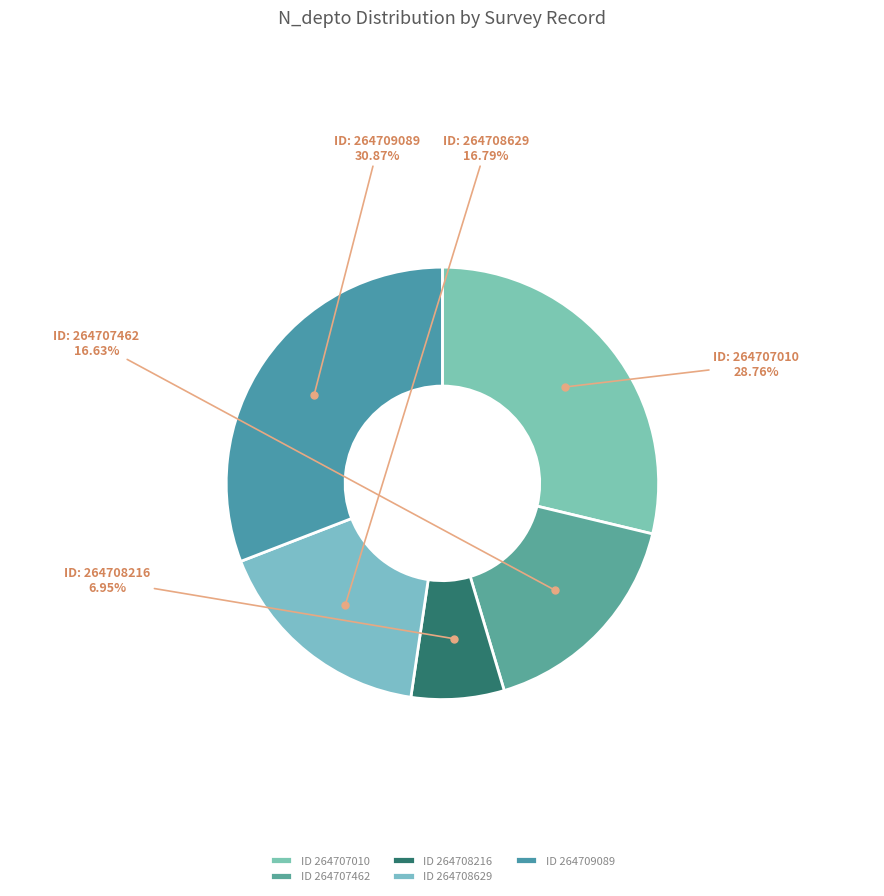

Count the number of slices in the pie.

5